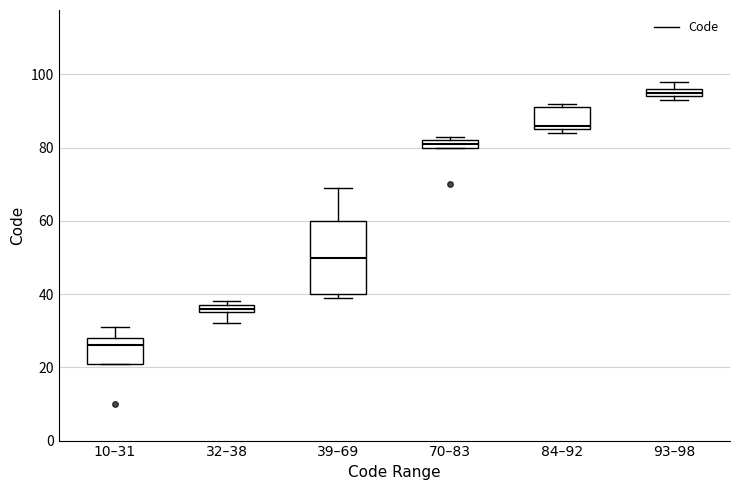

Comparing the boxes themselves (not the whiskers), which one is the tallest?

39–69